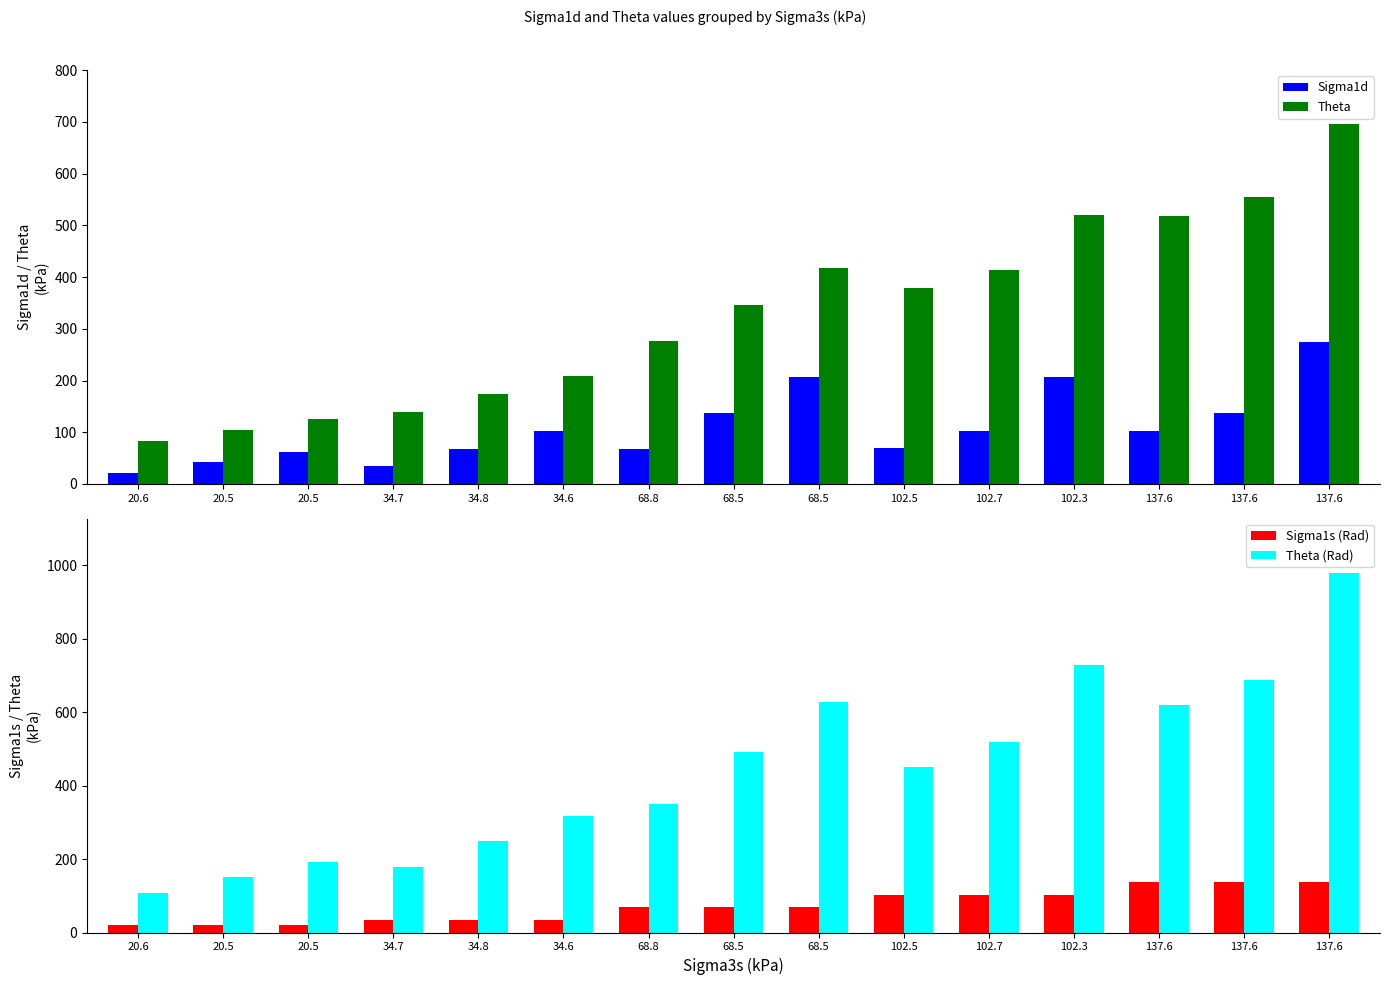

At how many categories does at least one series exceed 129?

14